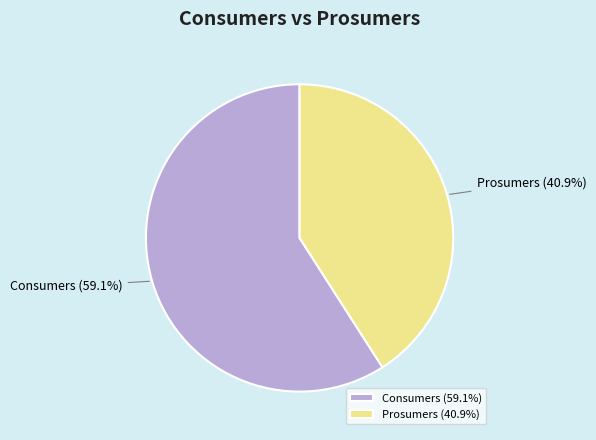

Rank the categories by value from highest to lowest.

Consumers, Prosumers